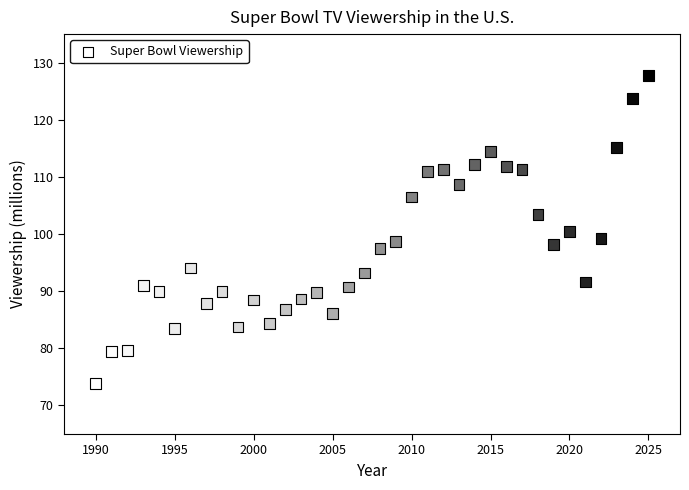

What is the range of X values (max minus min)?

35.0